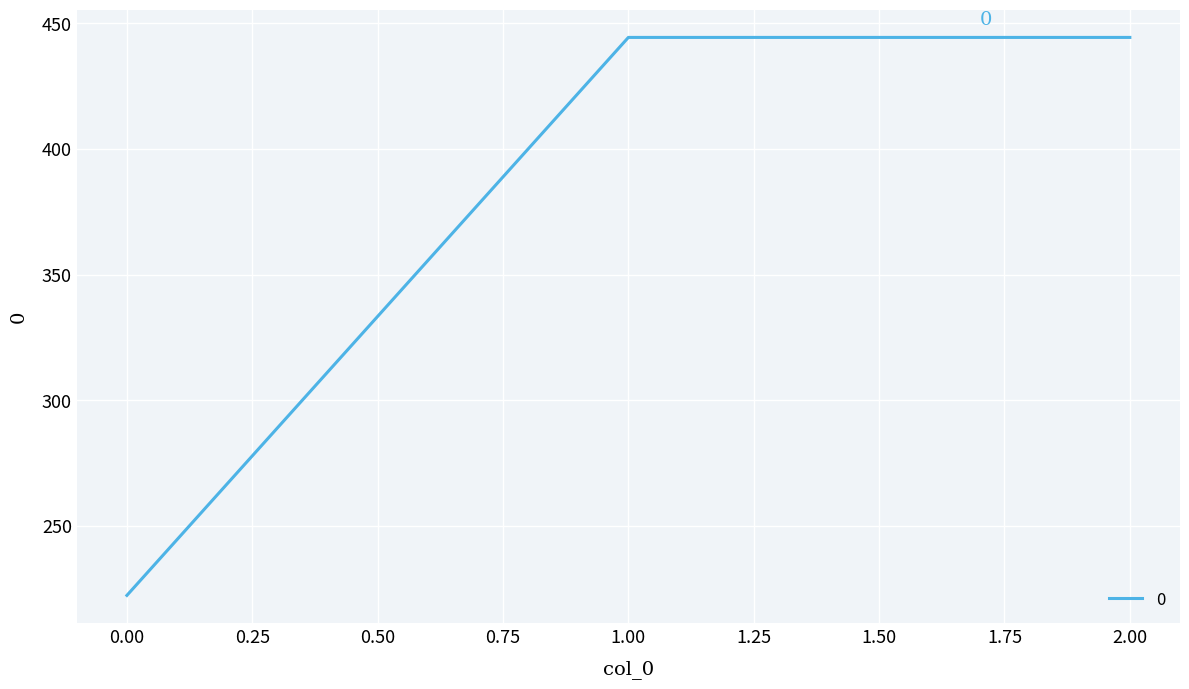

Reading left to right, transcribe all the data shown in this chart.

222.2	444.4	444.4